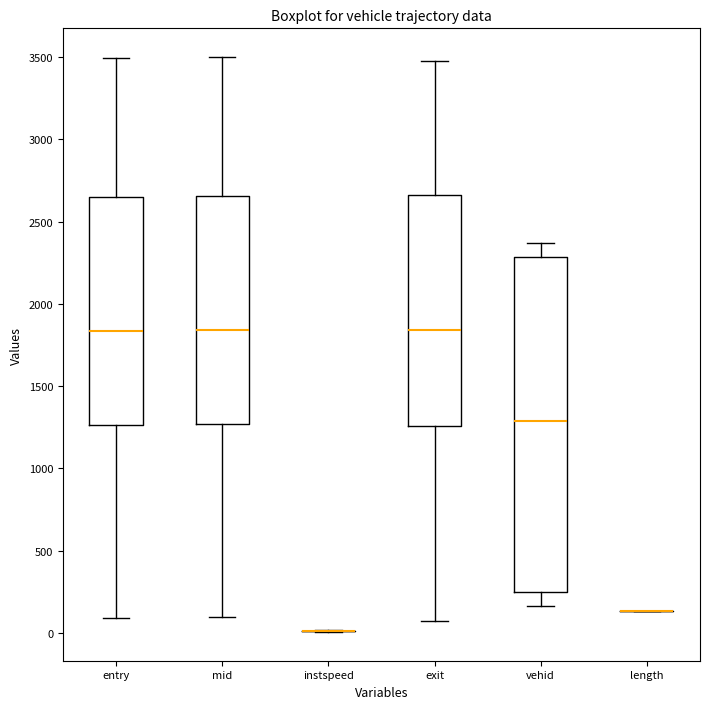

Reading left to right, transcribe this box plot: for each box, give where its median line is, the range the box spans, and where its two whiskers end, as read against the y-axis. The values are not printed on the chart, so give them approximately, as read against the axis.

entry: median 1850, box 1250 to 2650, whiskers 100 to 3500
mid: median 1850, box 1250 to 2650, whiskers 100 to 3500
instspeed: box collapsed to a line at 0, whiskers 0 to 0
exit: median 1850, box 1250 to 2650, whiskers 50 to 3500
vehid: median 1300, box 250 to 2300, whiskers 150 to 2350
length: box collapsed to a line at 150, whiskers 150 to 150